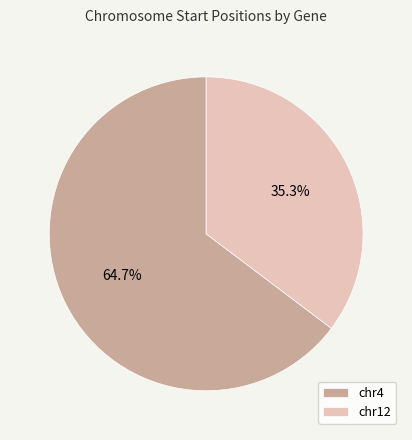

Which category has the smallest portion of the pie?

chr12